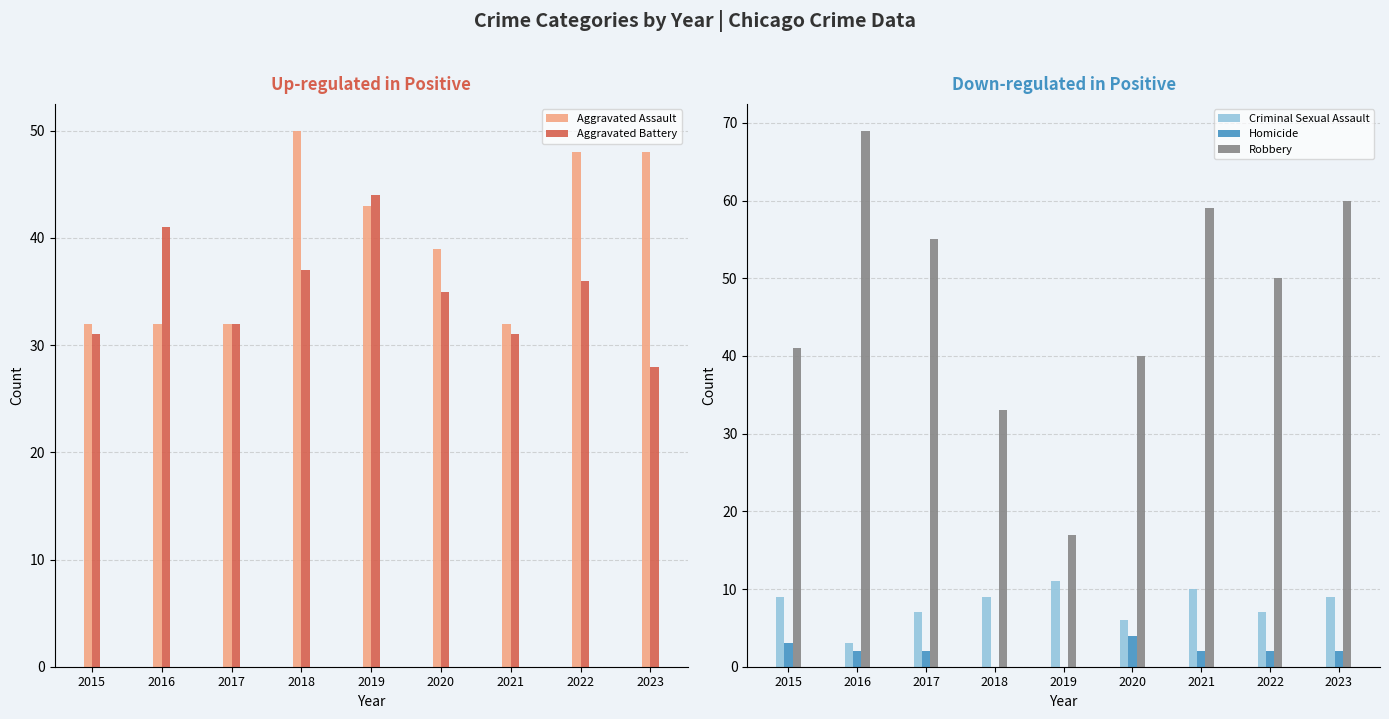

Where is Criminal Sexual Assault nearest to the value 7?

2017